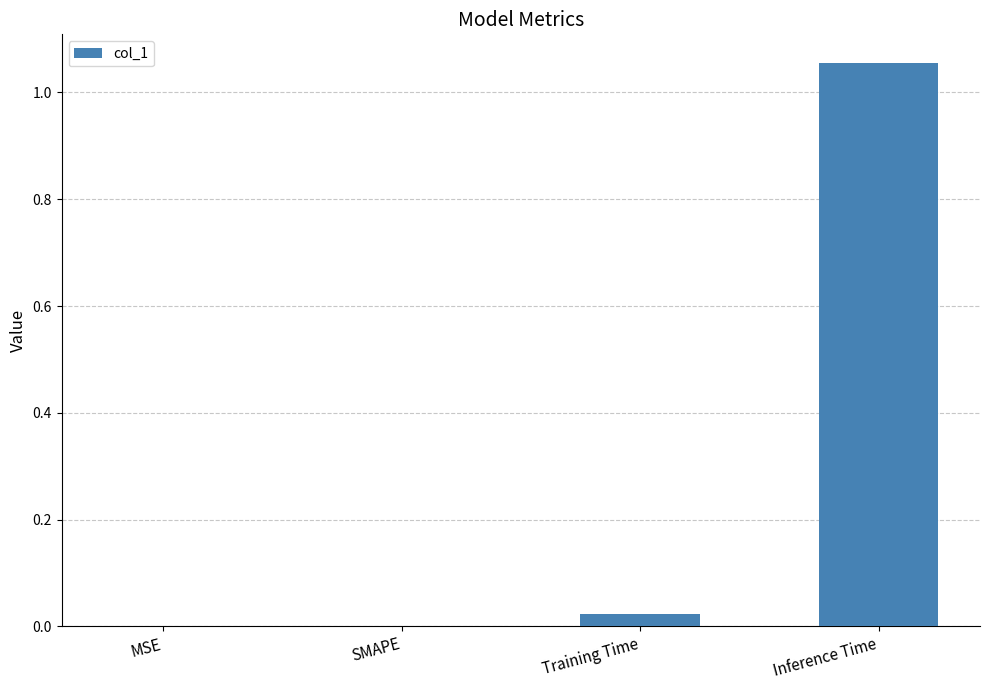

Are the bars horizontal?

No